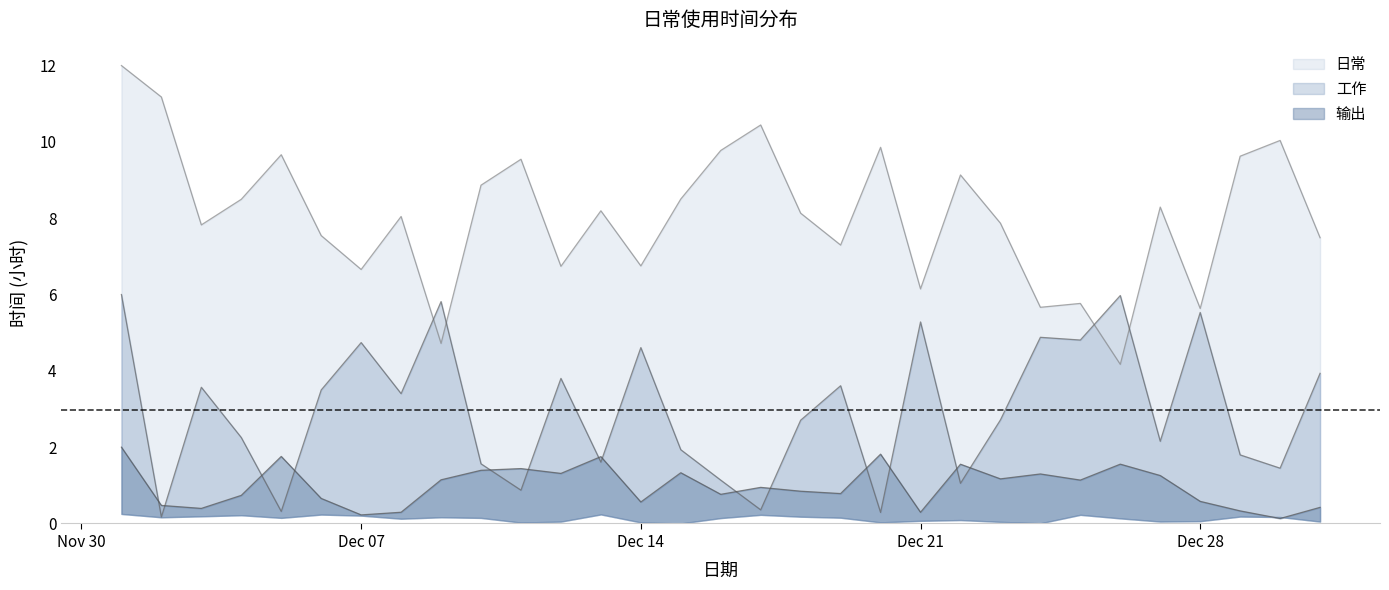

Where does the 日常 series first go above 8?

2020-12-01